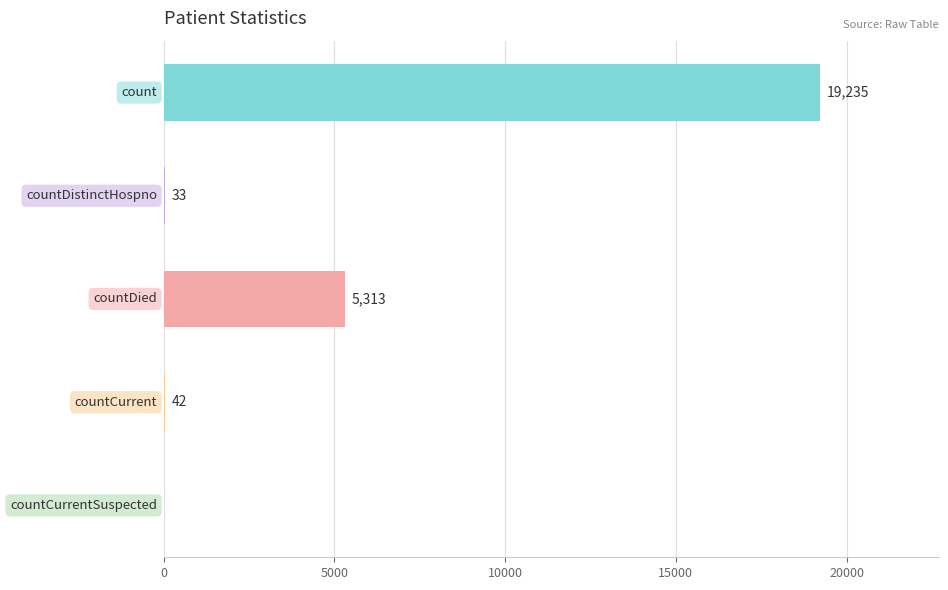

What is the sum of all values?

24623